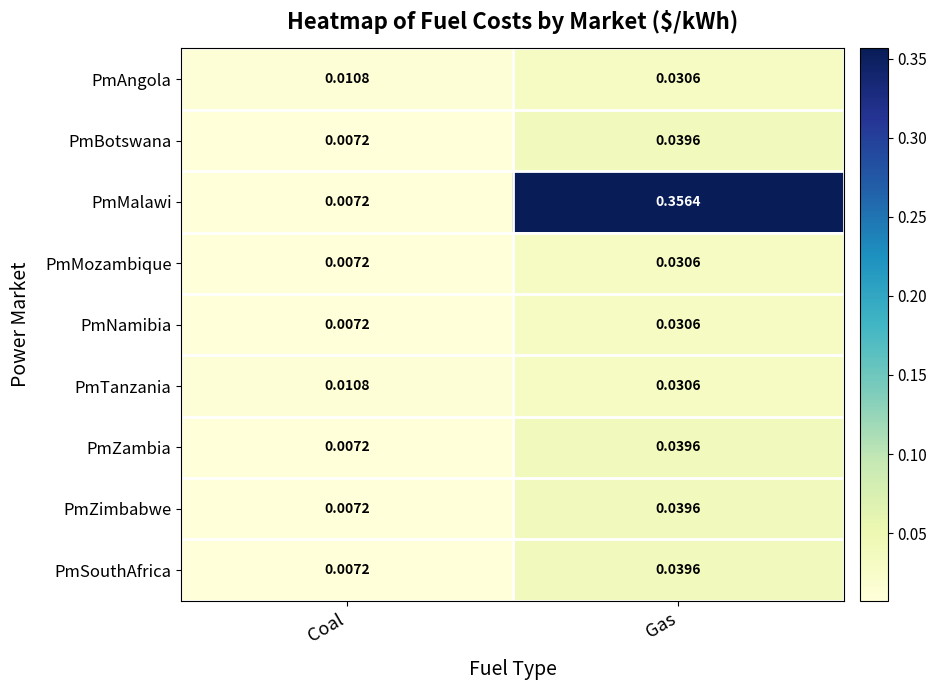

At which category is the sum across all series the highest?

Gas